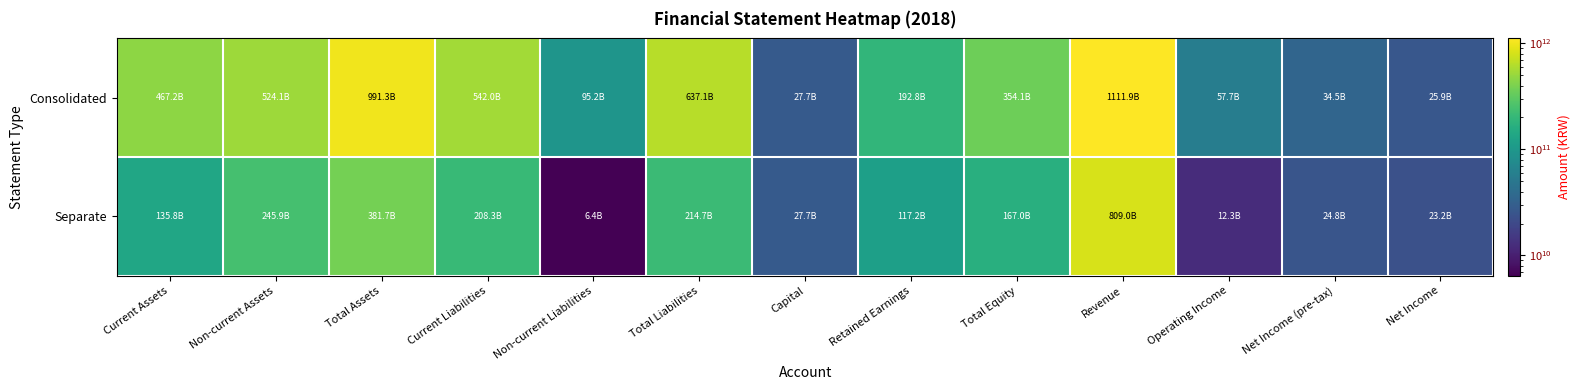

Between Non-current Liabilities and Net Income, which series saw the biggest shift?

Consolidated